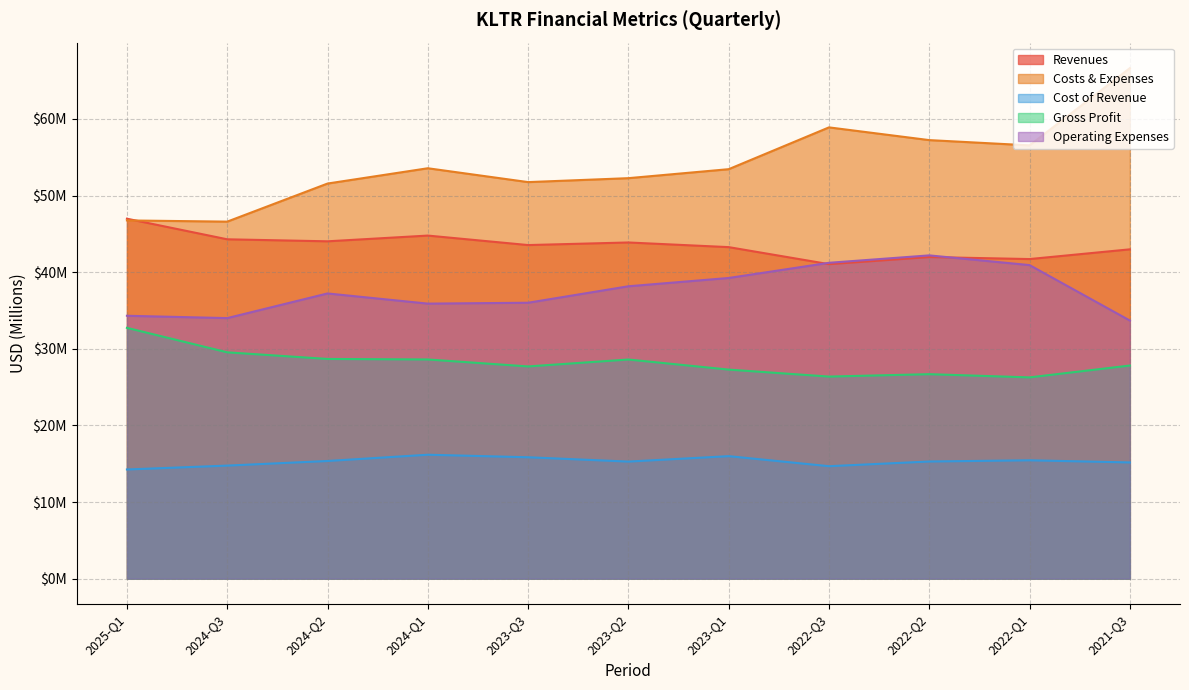

Between 2023-Q3 and 2022-Q3, which series saw the biggest shift?

Costs & Expenses